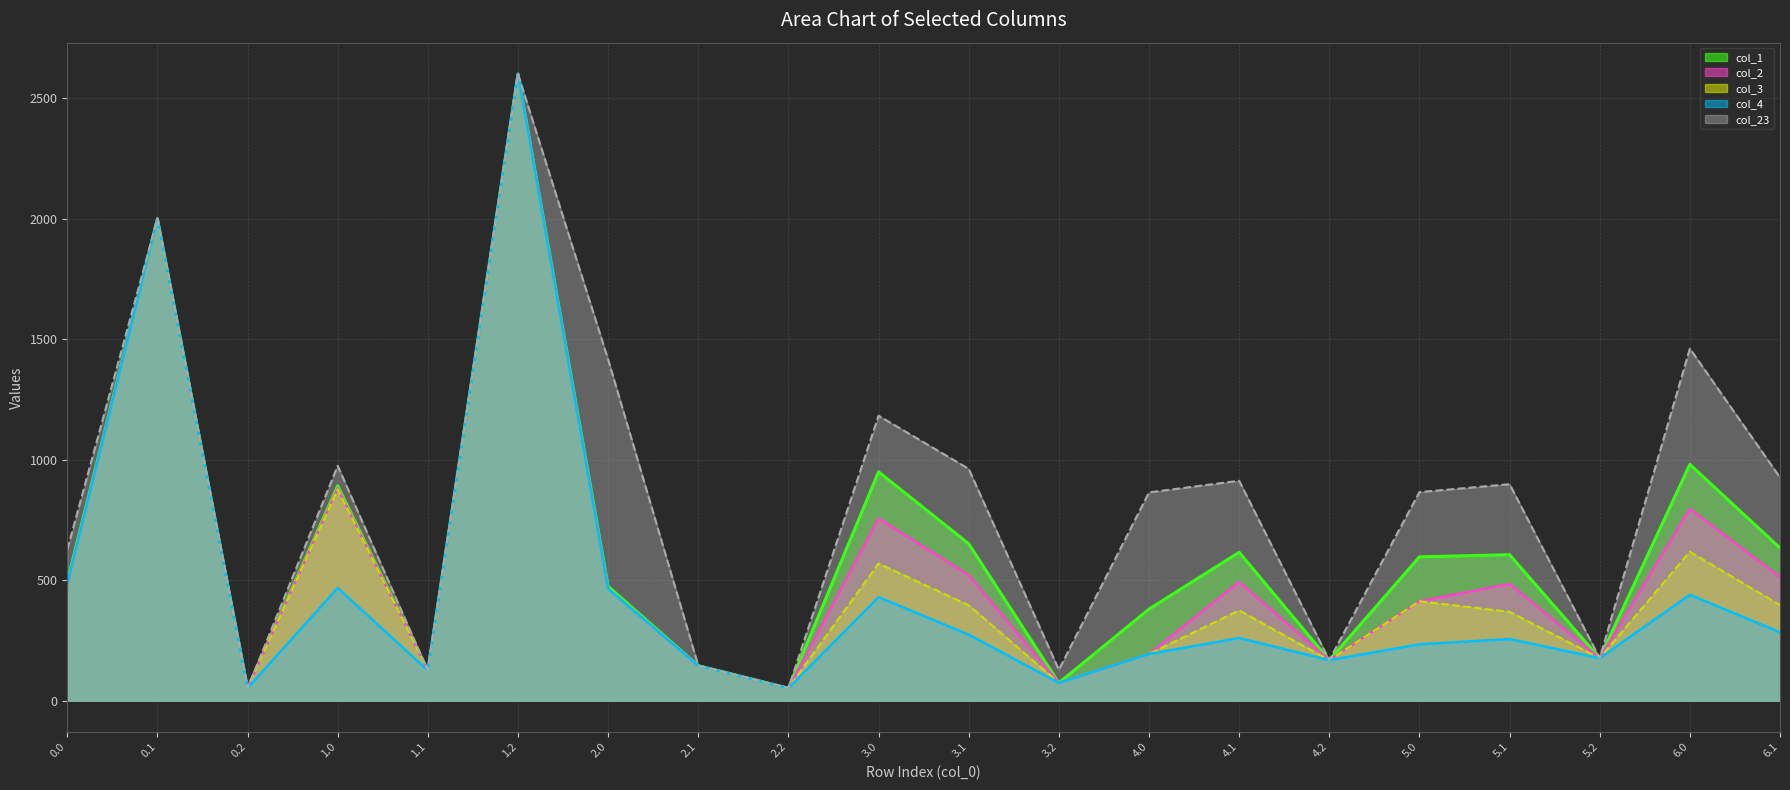

What is the value of the col_4 point at the 20th from the left?

283.9